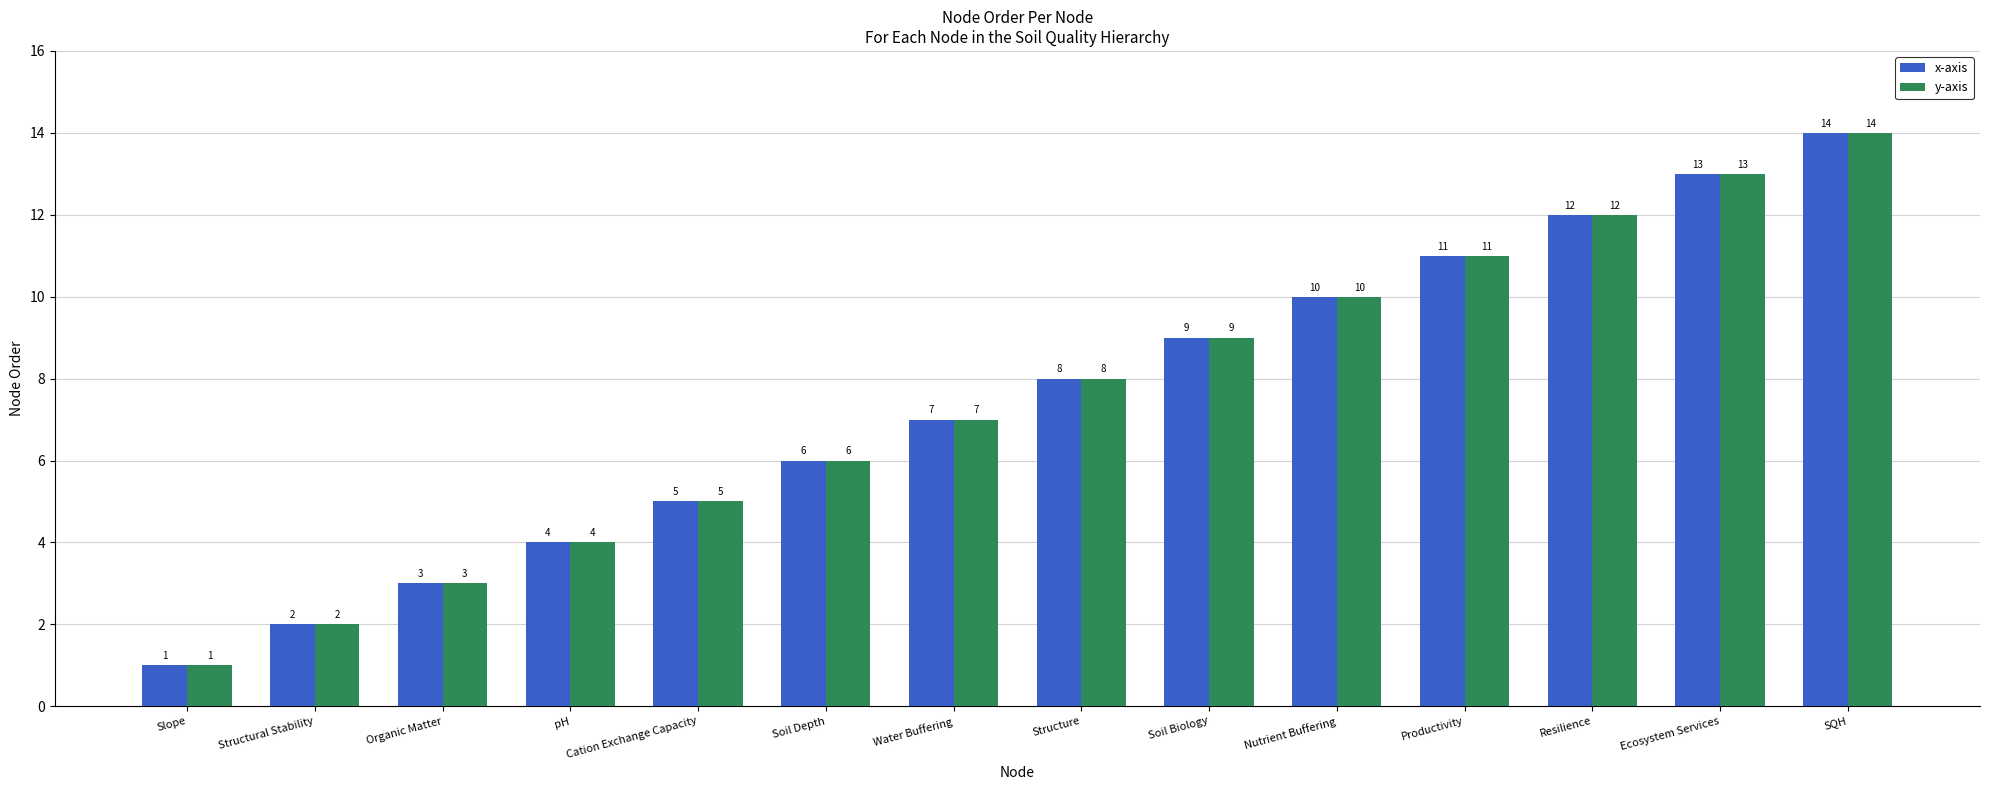

Which label corresponds to the largest value in the chart?

SQH